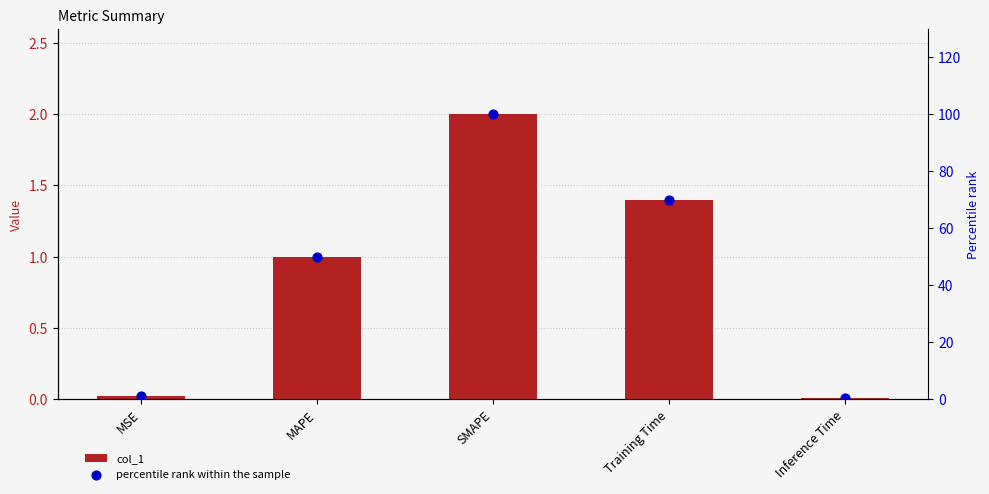

Which series reaches the maximum Y coordinate?

percentile rank within the sample